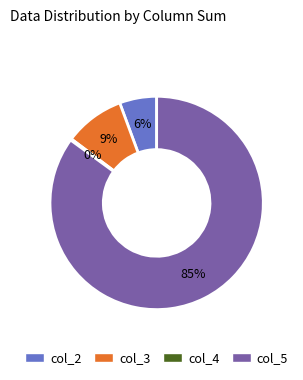

Does any single category account for the majority?

Yes